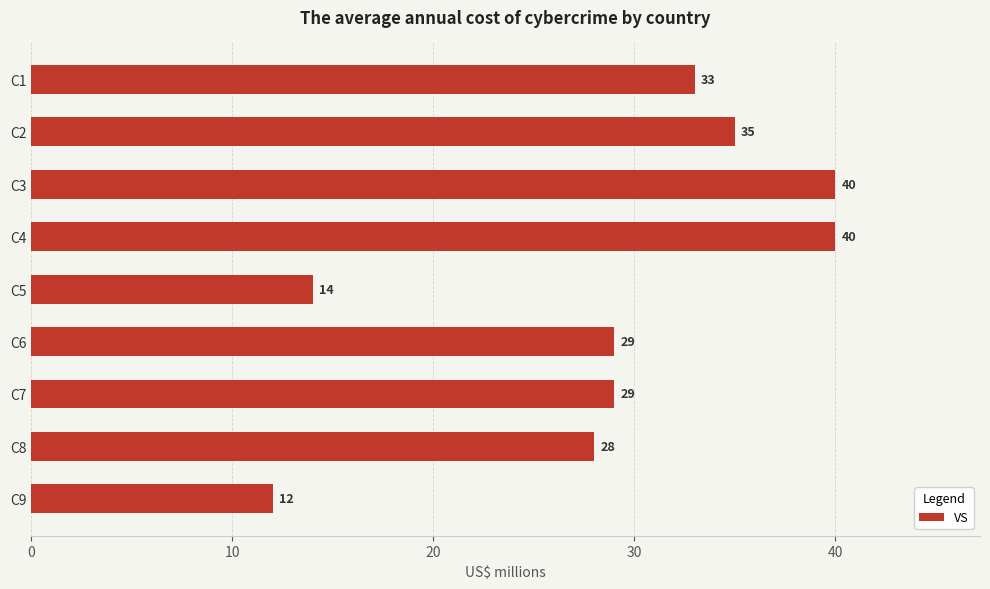

Which has a higher value, C7 or C8?

C7